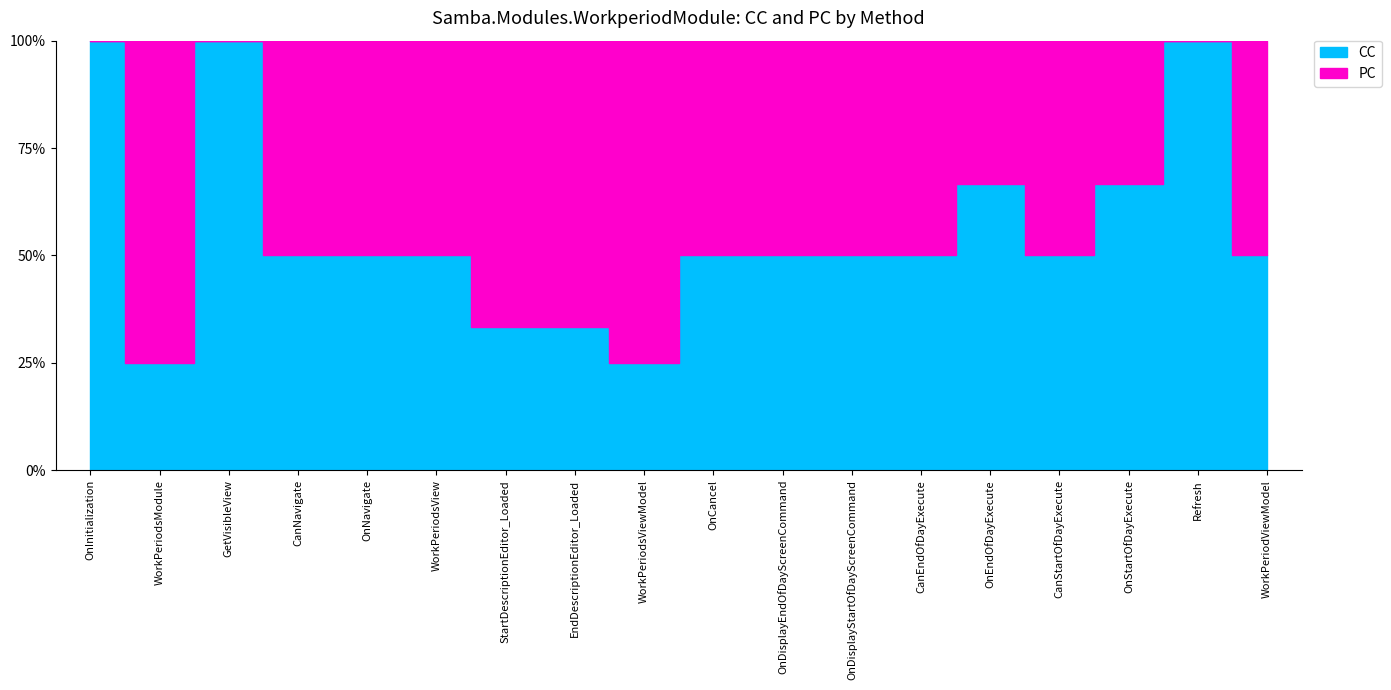

True or false: PC has more than 1 points higher than both neighbors.

True